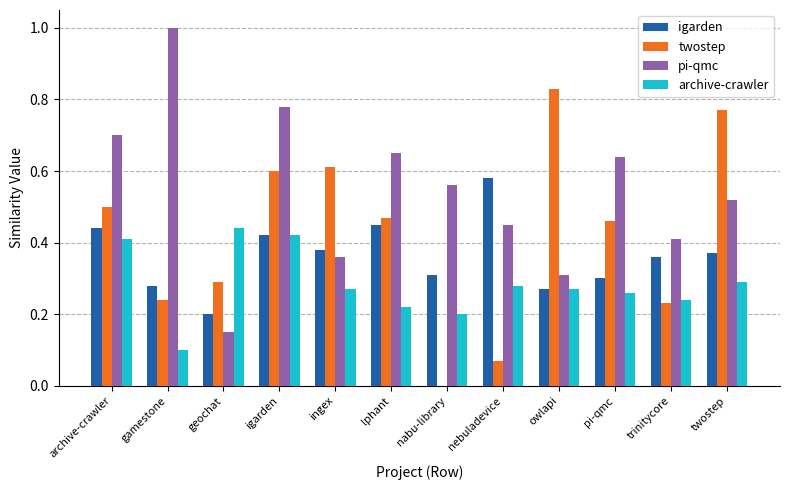

What is the greatest value displayed?

1.0